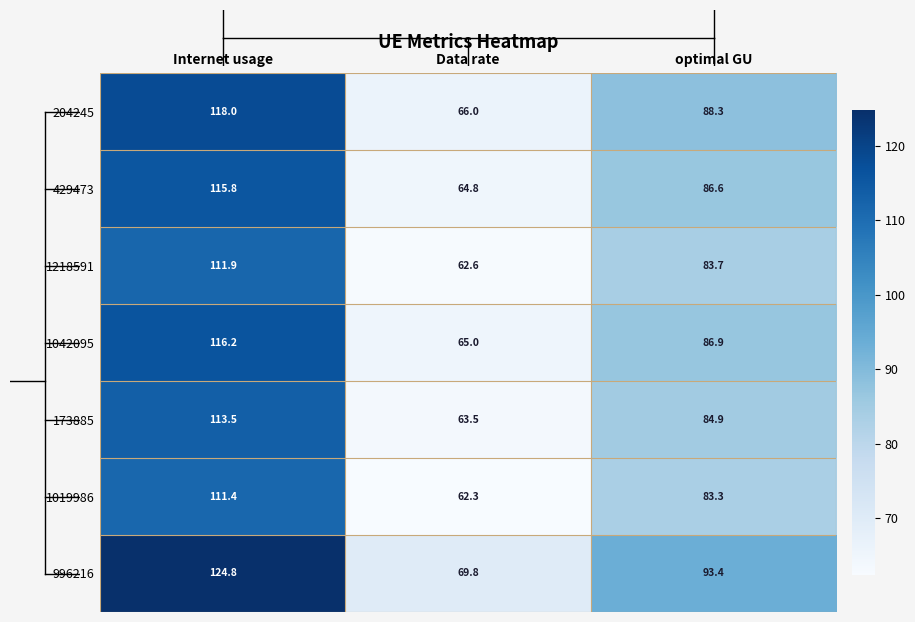

What is the maximum value shown in the chart?

124.8